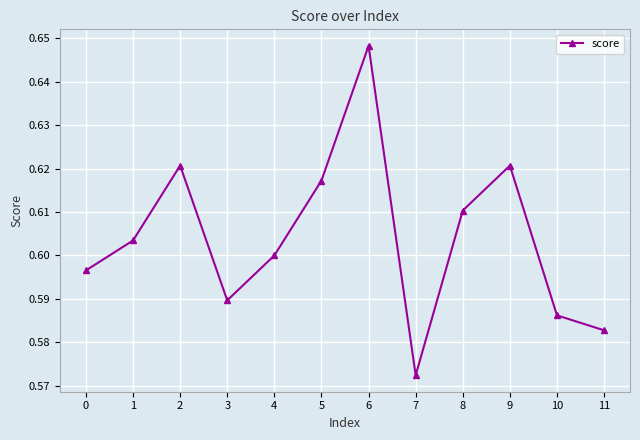

At which category does the data reach its first local valley?

3